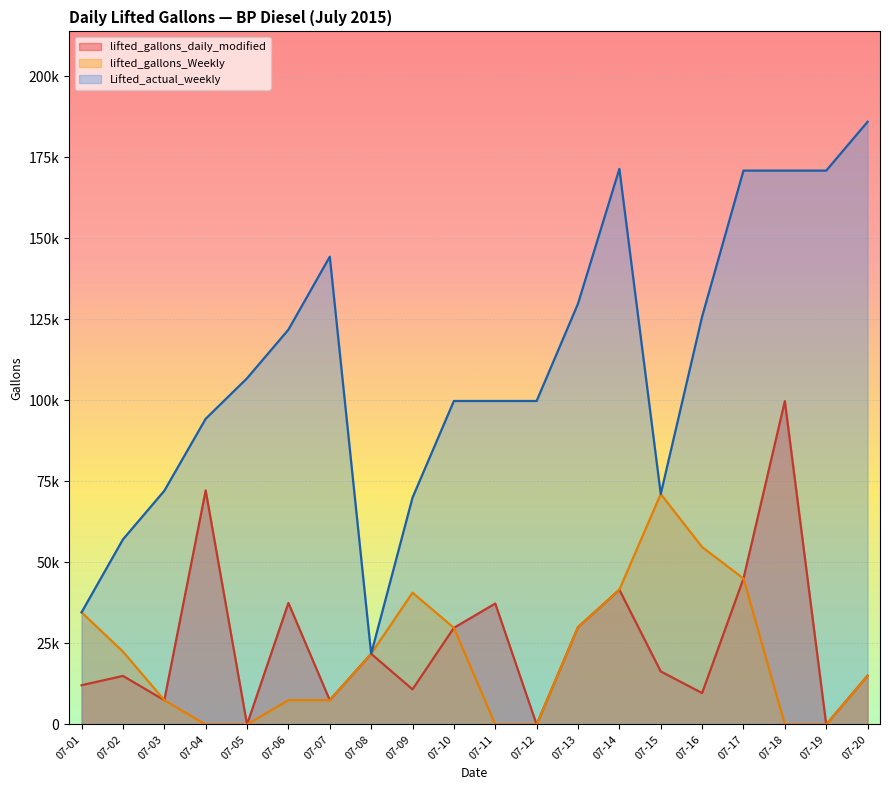

At how many categories does at least one series exceed 180037?

1